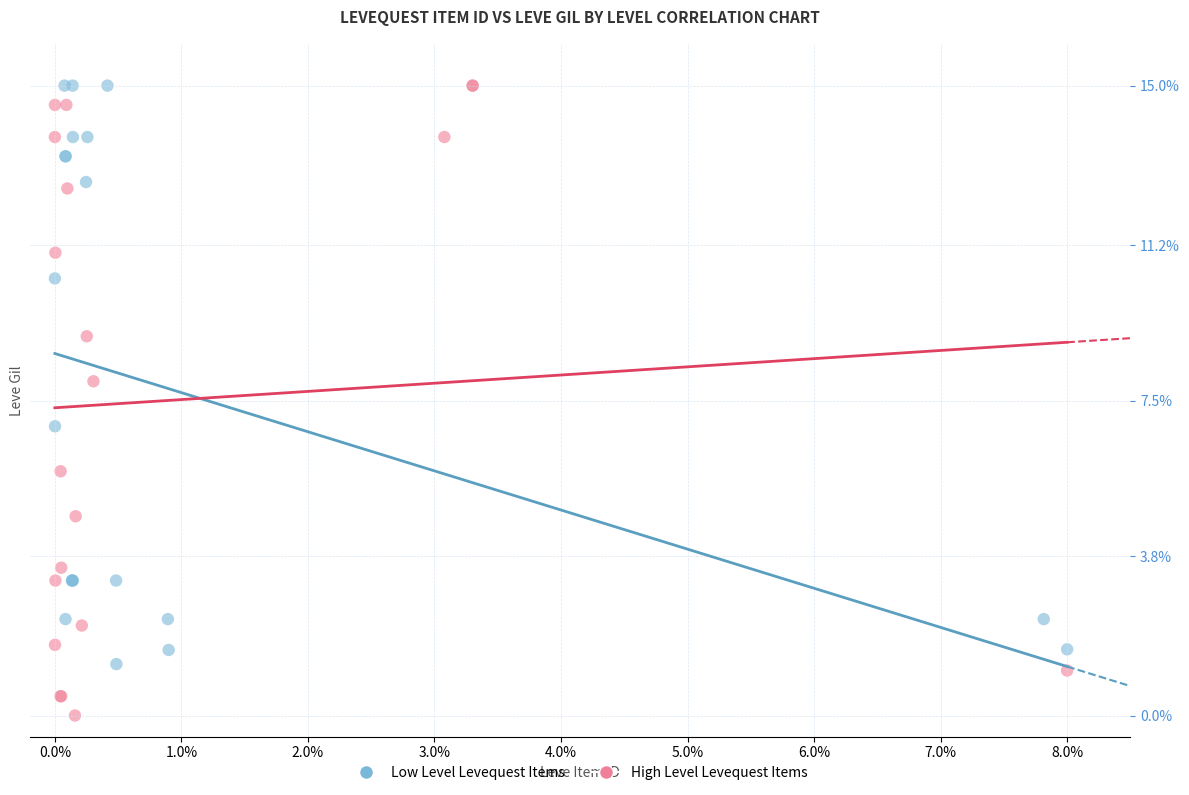

Which series reaches the minimum Y coordinate?

High Level Levequest Items